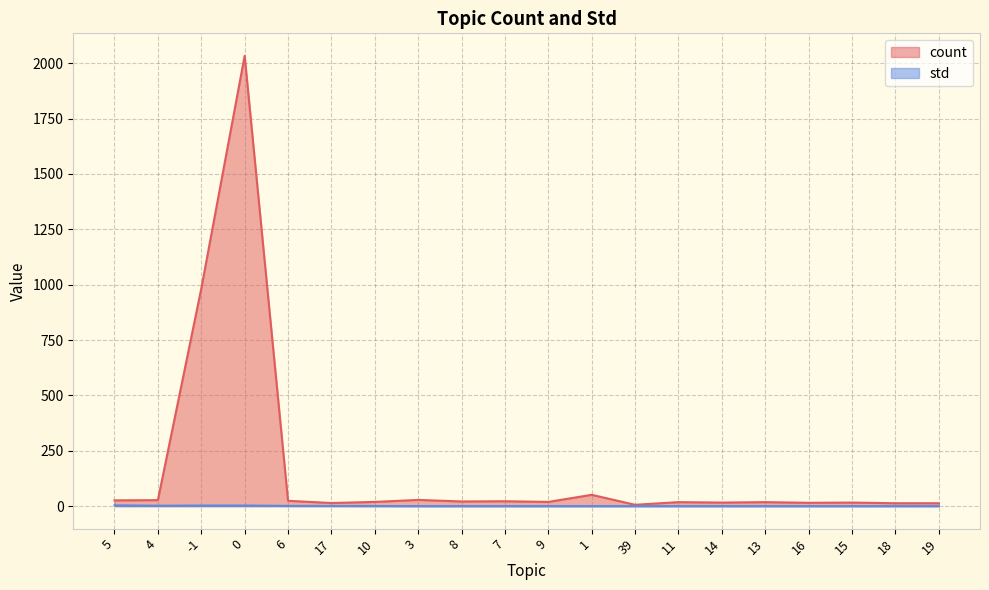

What is the sum of all count values?

3381.0